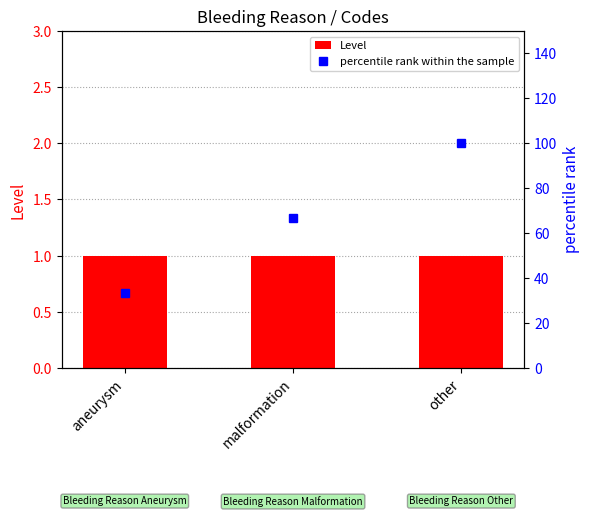

What is the minimum value shown in the chart?

1.0